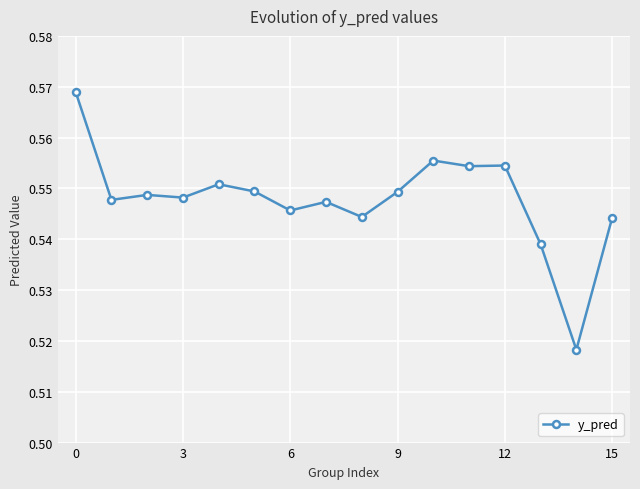

How many values are between 0 and 1?

16